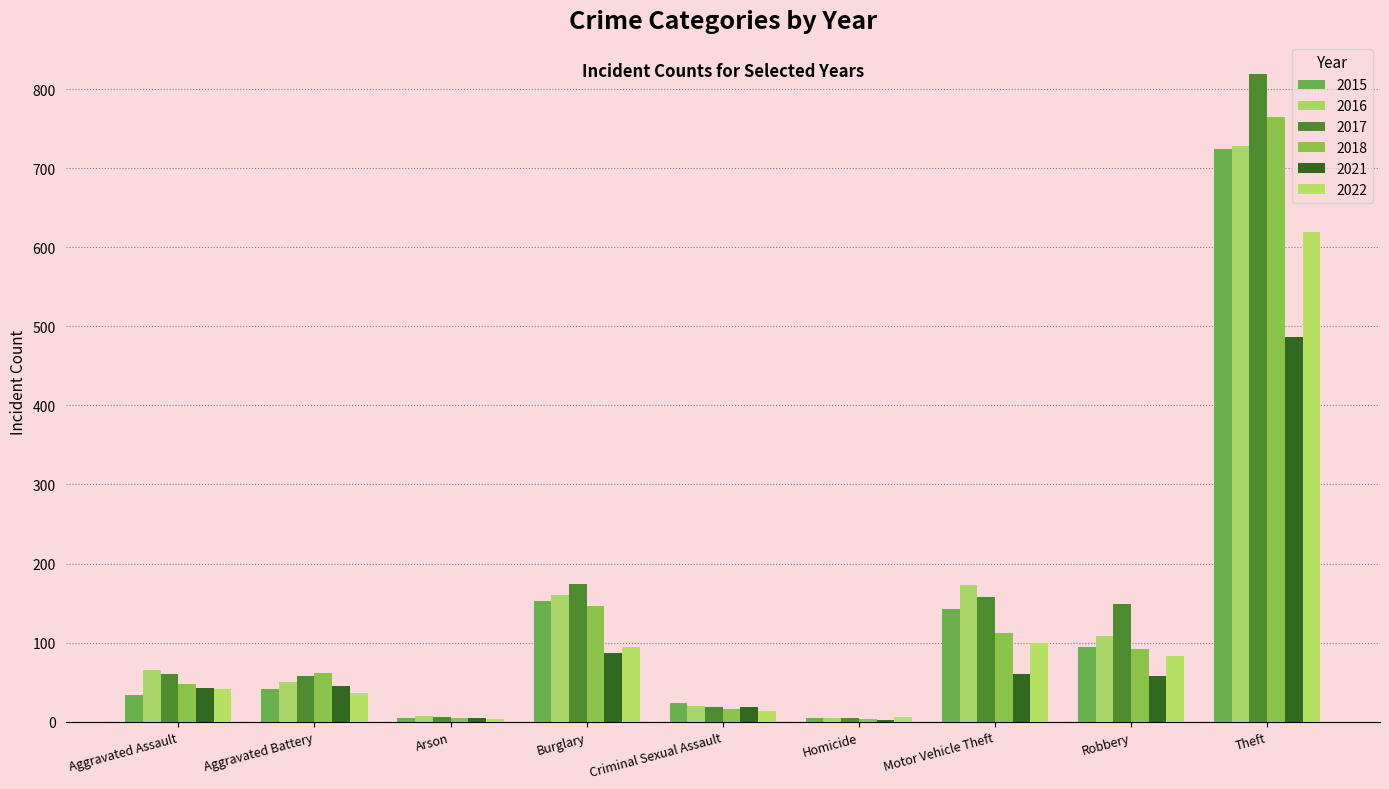

At which label is 2015 closest to 364?

Burglary